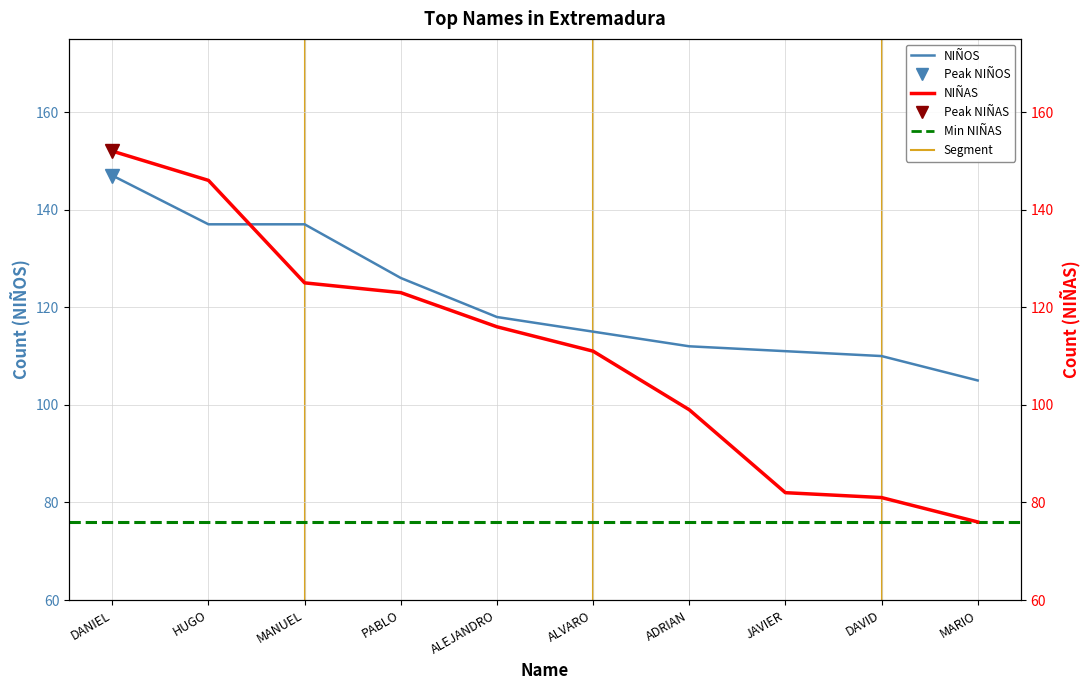

At MANUEL, list the series in order from largest to smallest.

NIÑOS, NIÑAS